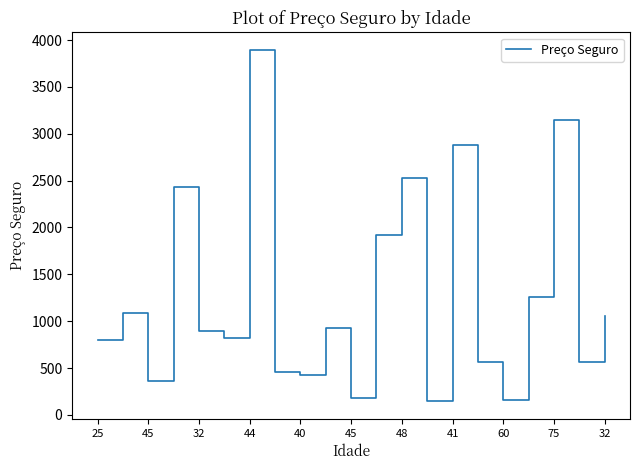

How many interior local valleys (lower than both neighbors) does the data have?

7